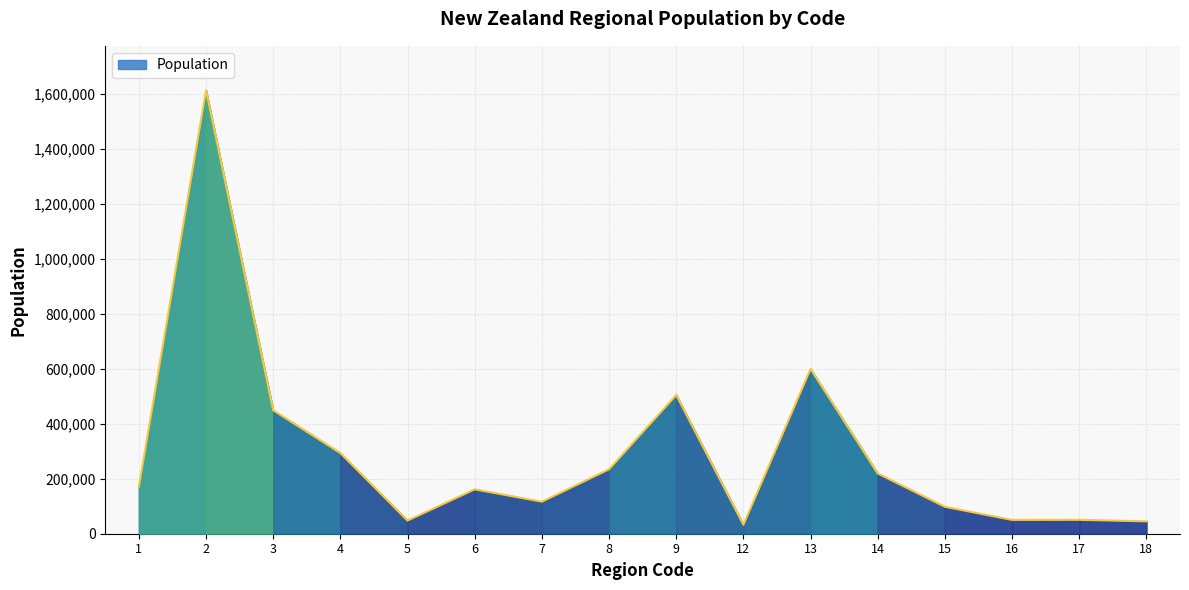

The value at 1 is 171400. True or false?

True